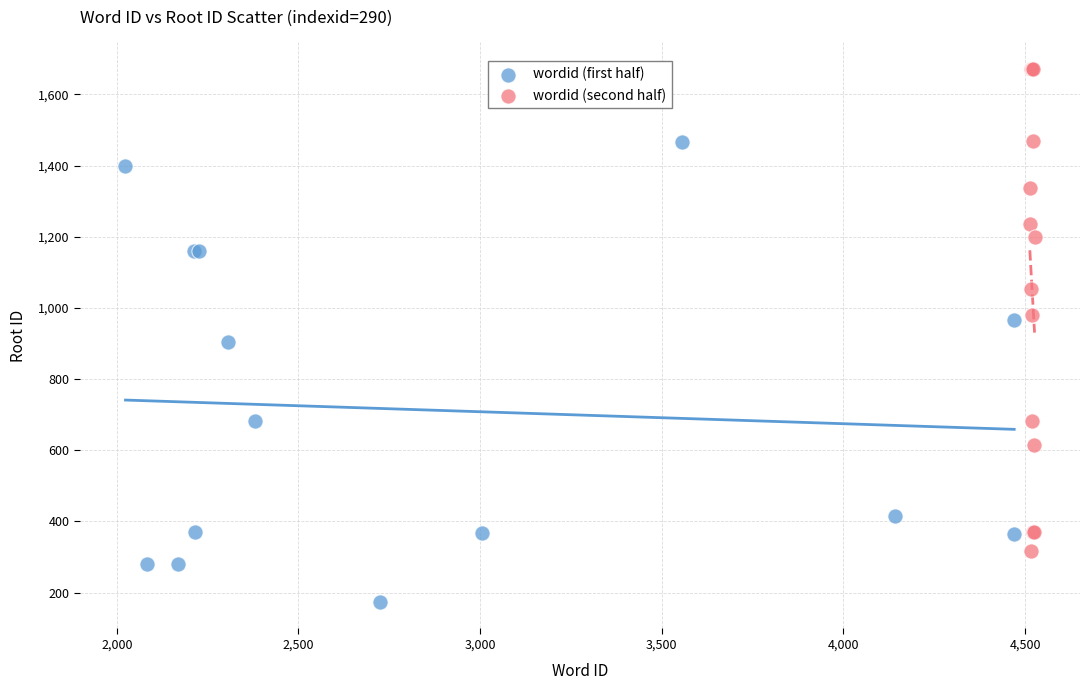

Which series has the widest spread of Y values?

wordid (second half)